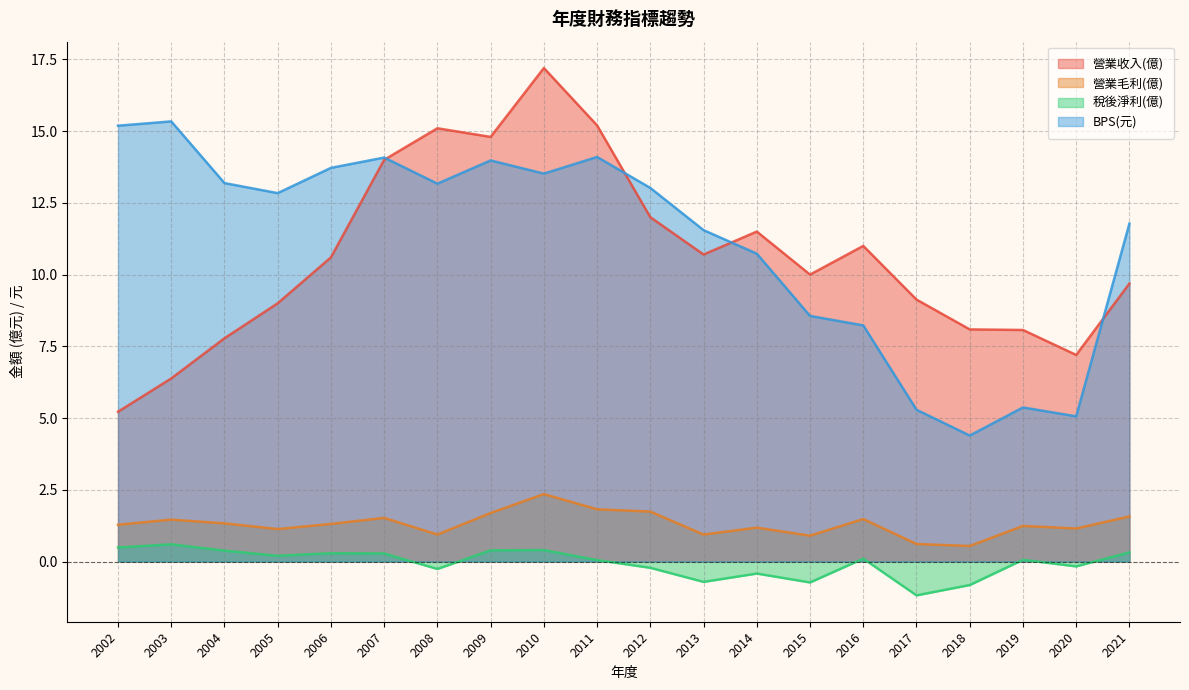

What is the minimum value shown in the chart?

-1.2